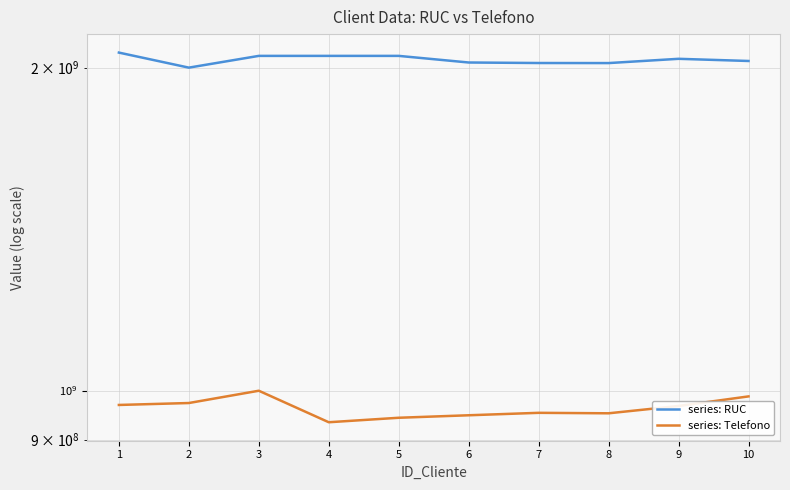

Rank the series by their maximum value, from lowest to highest.

series: Telefono, series: RUC